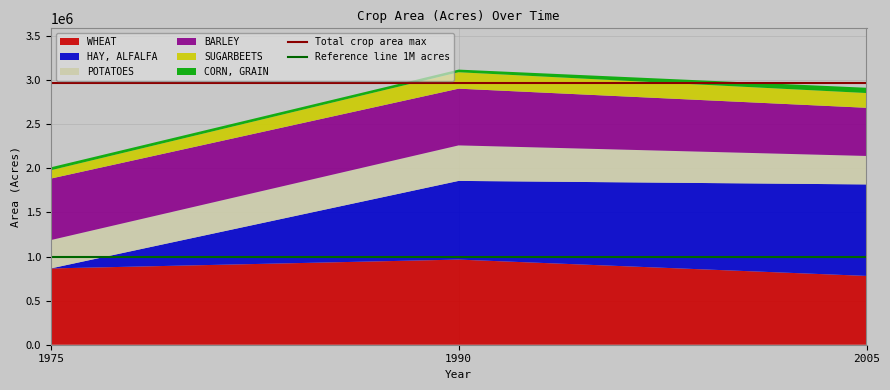

What is the lowest value of the WHEAT series?

780000